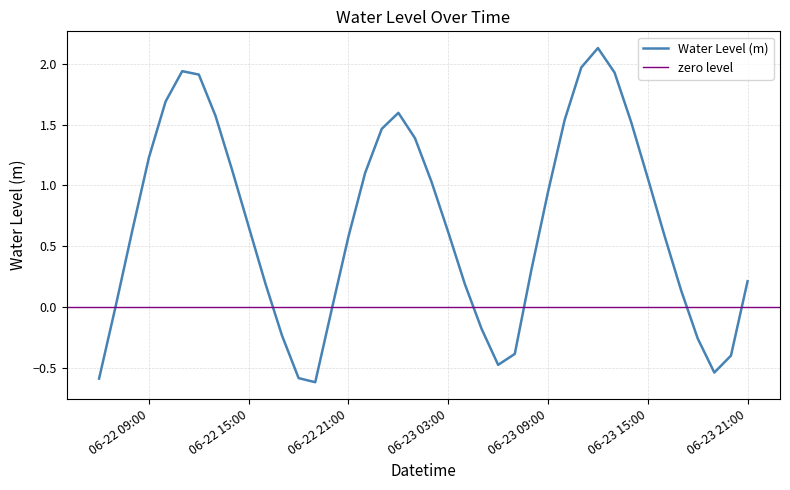

What is the greatest value displayed?

2.1